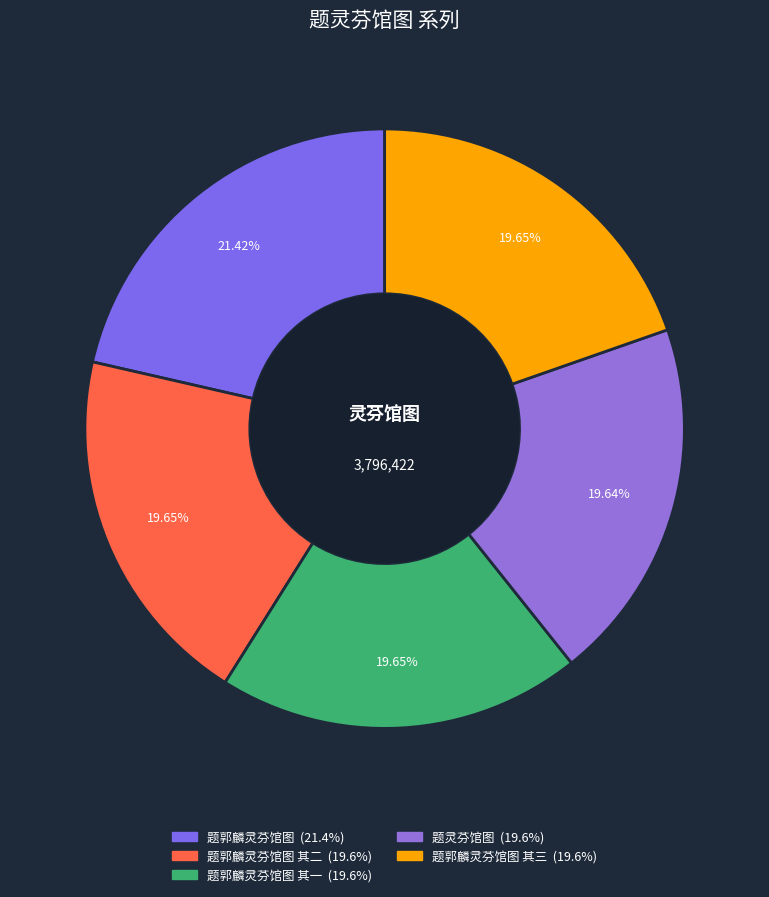

How many segments does this pie chart have?

5